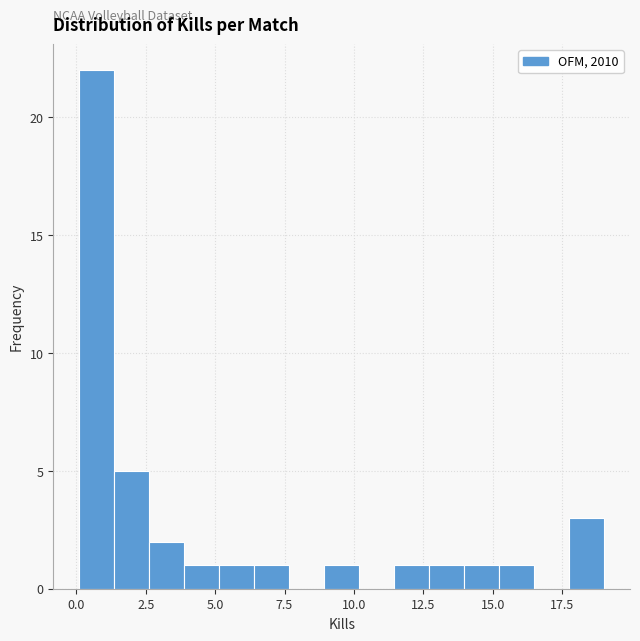

Around what value on the x-axis is the tallest bar? Give the approximate position of its centre, as read against the axis.

0.5